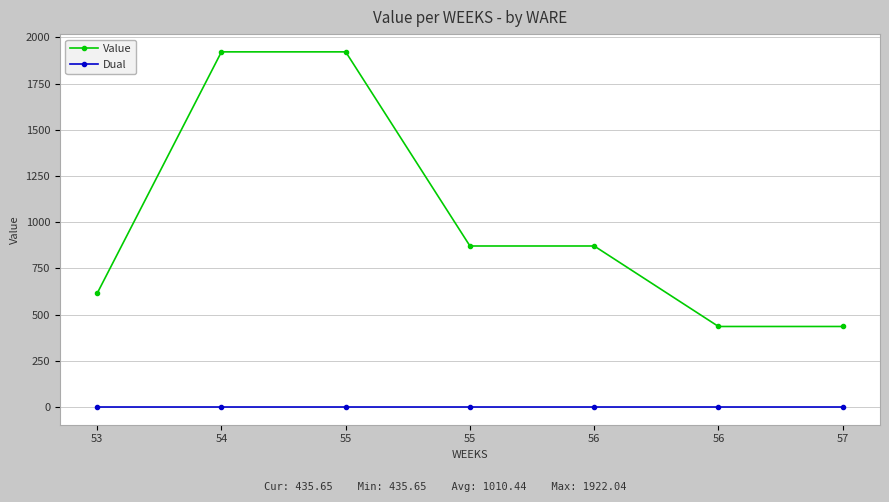

What are all the series names shown in the legend?

Value, Dual